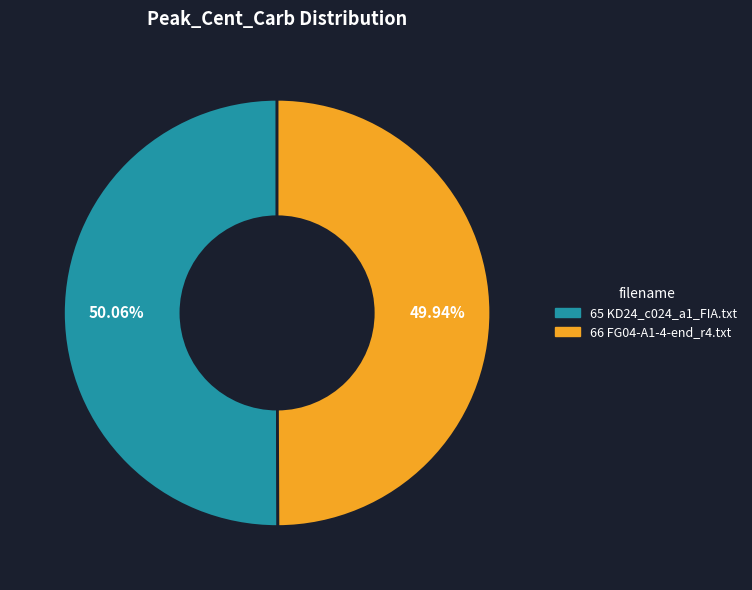

How many slices are in this pie chart?

2